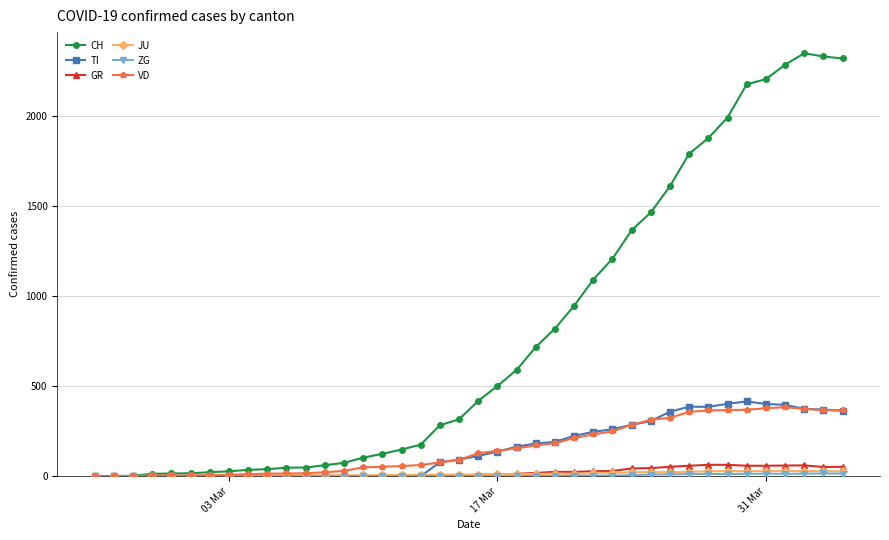

Which series has the widest spread of values?

CH